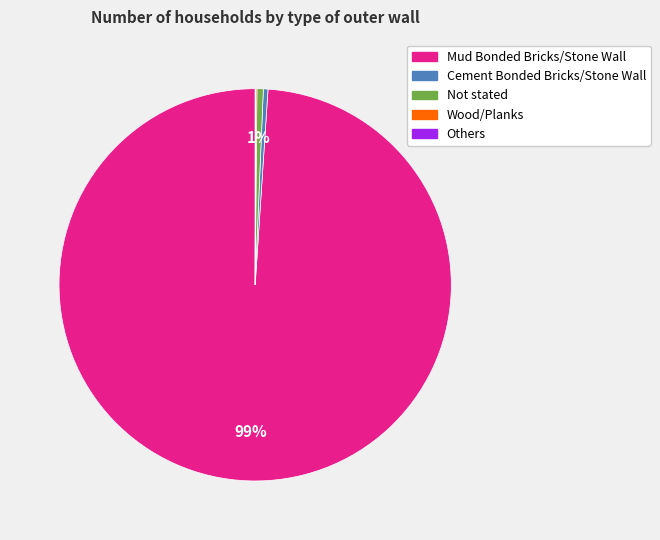

The Cement Bonded Bricks/Stone Wall slice represents 0% of the pie. True or false?

True